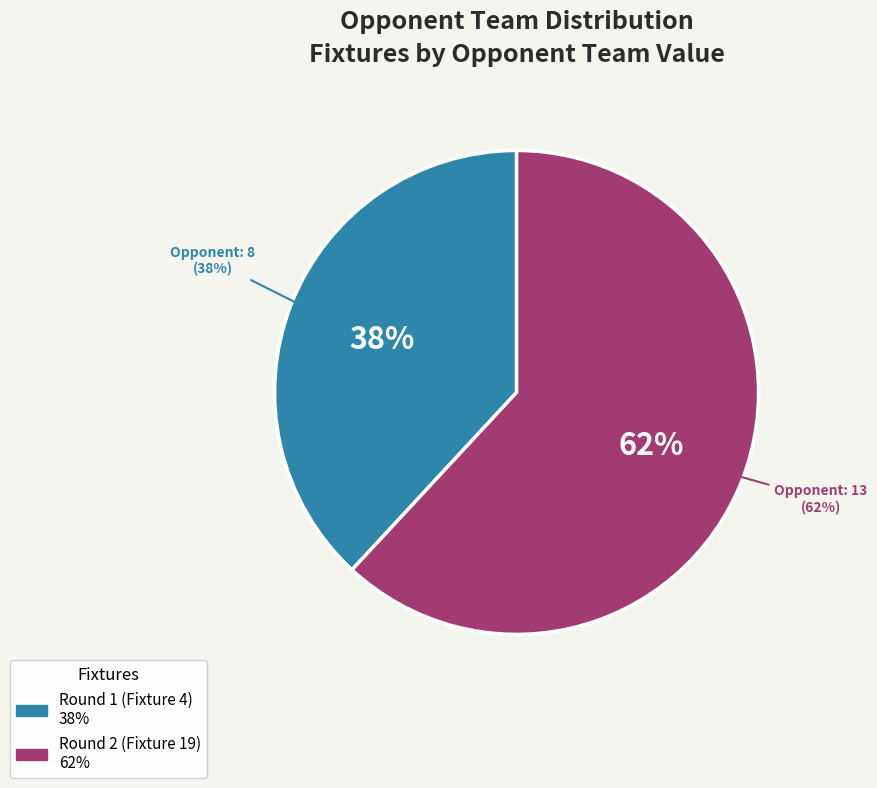

Which slice is the smallest?

Round 1 (Fixture 4)